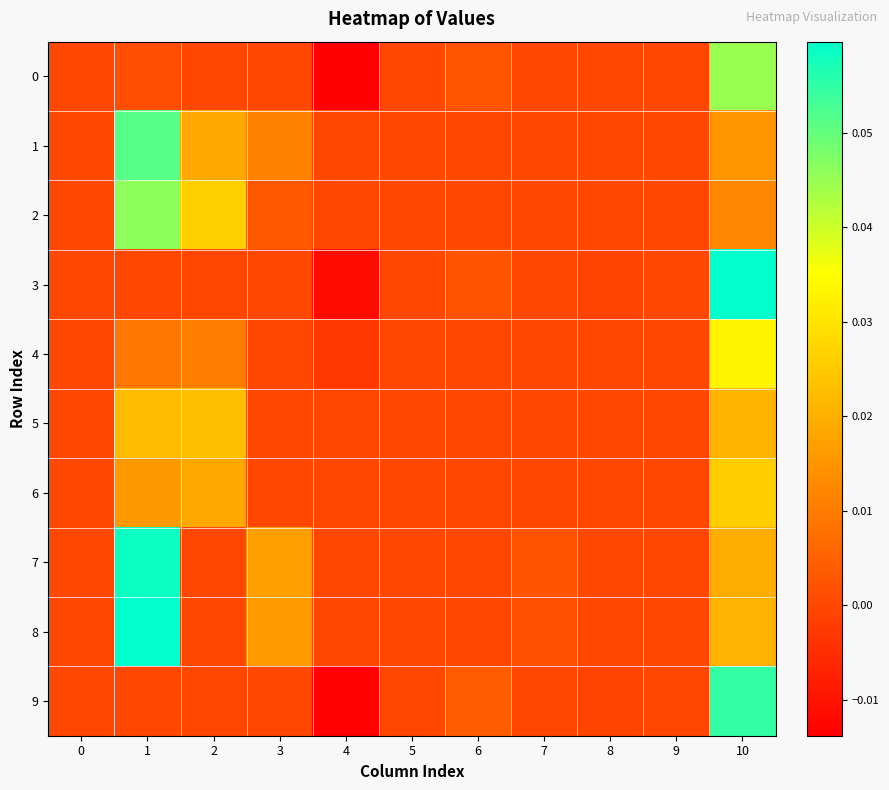

Reading left to right, transcribe all the data shown in this chart.

0: 0=0.0	1=0.0	2=0.0	3=0.0	4=-0.0	5=0.0	6=0.0	7=0.0	8=0.0	9=0.0	10=0.0
1: 0=0.0	1=0.1	2=0.0	3=0.0	4=0.0	5=0.0	6=0.0	7=0.0	8=0.0	9=0.0	10=0.0
2: 0=0.0	1=0.0	2=0.0	3=0.0	4=0.0	5=0.0	6=0.0	7=0.0	8=0.0	9=0.0	10=0.0
3: 0=0.0	1=0.0	2=0.0	3=0.0	4=-0.0	5=0.0	6=0.0	7=0.0	8=-0.0	9=0.0	10=0.1
4: 0=0.0	1=0.0	2=0.0	3=0.0	4=-0.0	5=0.0	6=0.0	7=0.0	8=0.0	9=0.0	10=0.0
5: 0=0.0	1=0.0	2=0.0	3=0.0	4=0.0	5=0.0	6=0.0	7=0.0	8=0.0	9=0.0	10=0.0
6: 0=0.0	1=0.0	2=0.0	3=0.0	4=0.0	5=0.0	6=0.0	7=0.0	8=0.0	9=0.0	10=0.0
7: 0=0.0	1=0.1	2=0.0	3=0.0	4=0.0	5=0.0	6=0.0	7=0.0	8=0.0	9=0.0	10=0.0
8: 0=0.0	1=0.1	2=0.0	3=0.0	4=0.0	5=0.0	6=0.0	7=0.0	8=0.0	9=0.0	10=0.0
9: 0=0.0	1=0.0	2=0.0	3=0.0	4=-0.0	5=0.0	6=0.0	7=0.0	8=-0.0	9=0.0	10=0.1